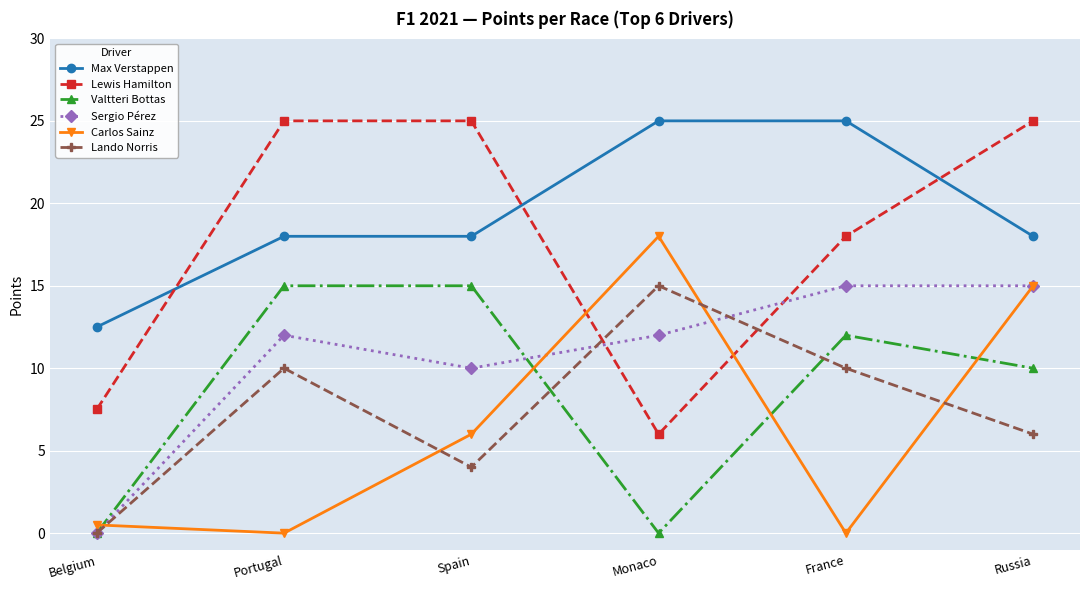

Does the chart have visible grid lines?

Yes